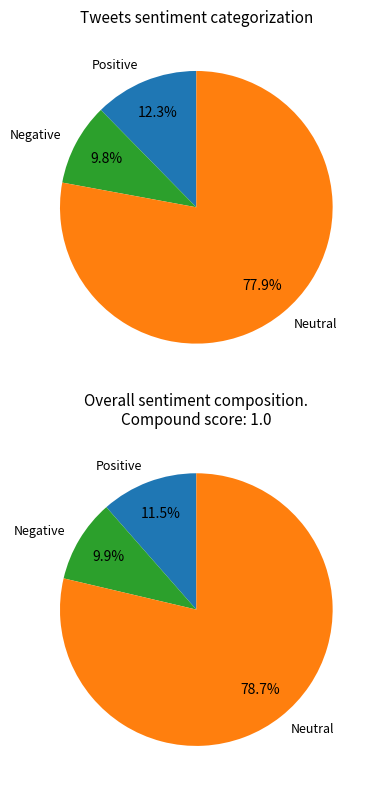

Is Unknown the majority of the pie?

No